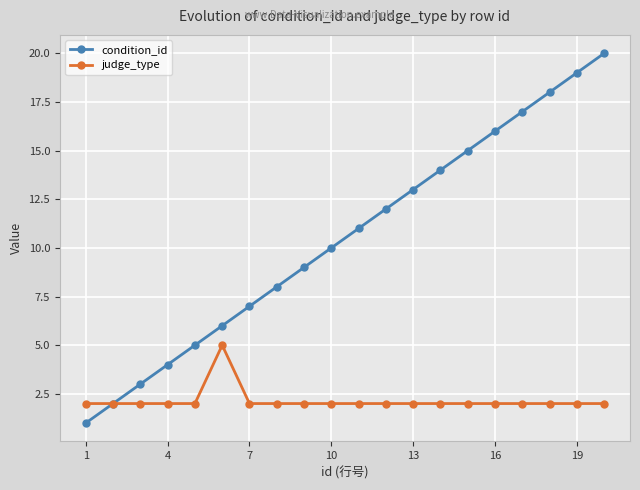

Reading left to right, what are all the values shown in this chart?

condition_id: 1	2	3	4	5	6	7	8	9	10	11	12	13	14	15	16	17	18	19	20
judge_type: 2	2	2	2	2	5	2	2	2	2	2	2	2	2	2	2	2	2	2	2